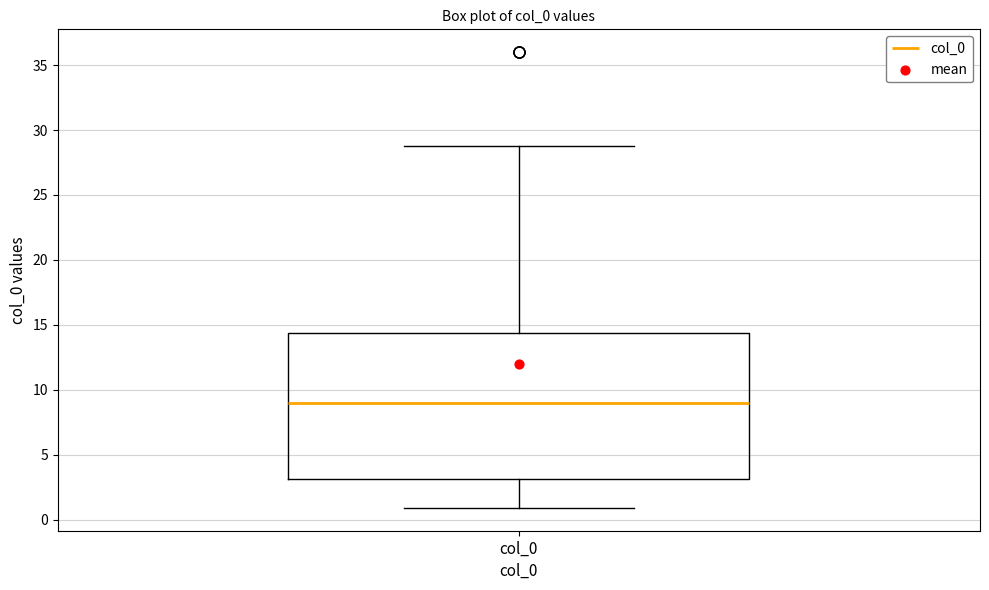

Transcribe this box plot: give where the median line is, the range the box spans, and where the two whiskers end, as read against the y-axis. The values are not printed on the chart, so give them approximately, as read against the axis.

median 9.0, box 3.0 to 14.5, whiskers 1.0 to 29.0